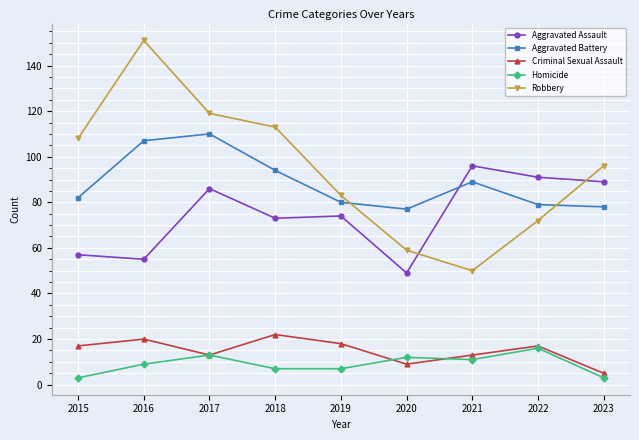

What is the total value across all series at 2016?

342